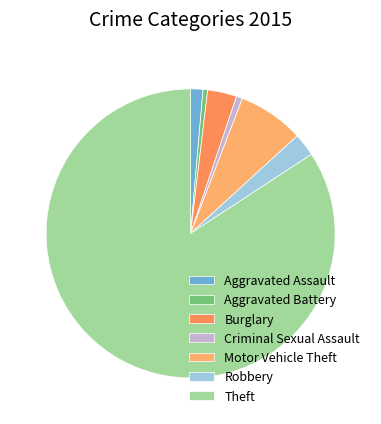

To the nearest percent, what is the combined percentage of Aggravated Battery and Motor Vehicle Theft?

8%